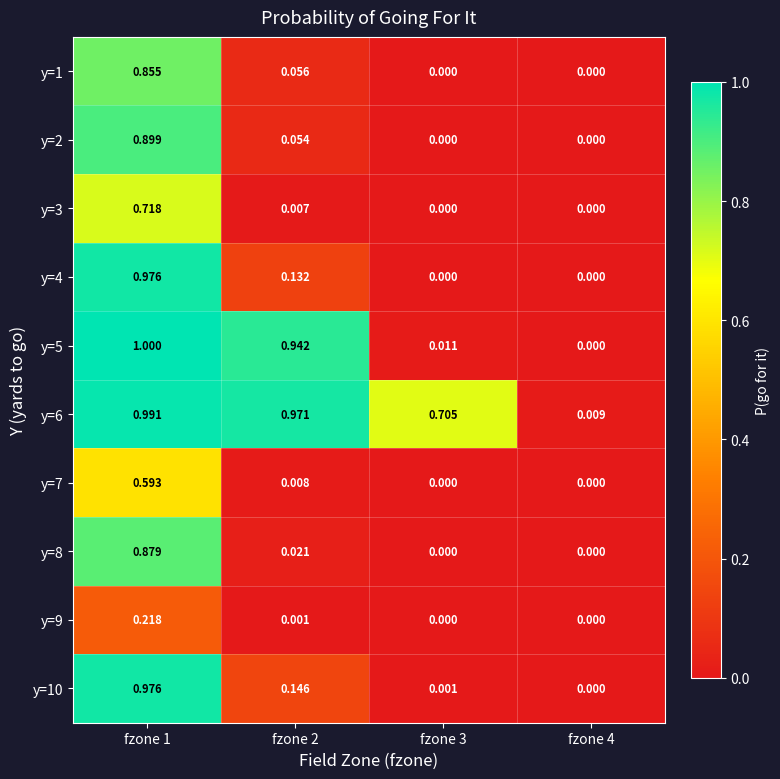

Is the value of y=7 at fzone 2 greater than the value of y=10 at fzone 2?

No